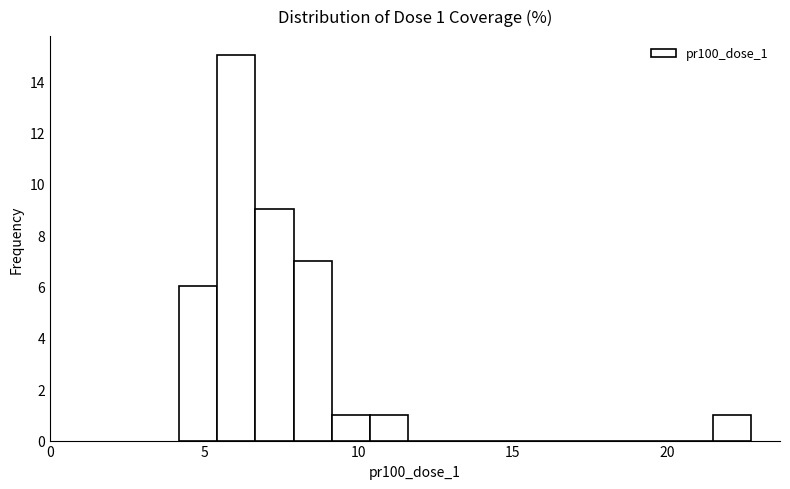

Read against the x-axis, roughly where is the centre of the tallest bar?

6.0